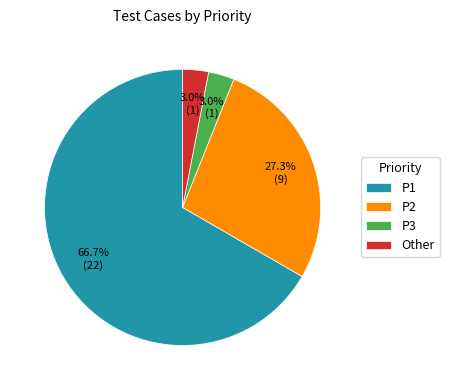

The P2 slice represents 27% of the pie. True or false?

True